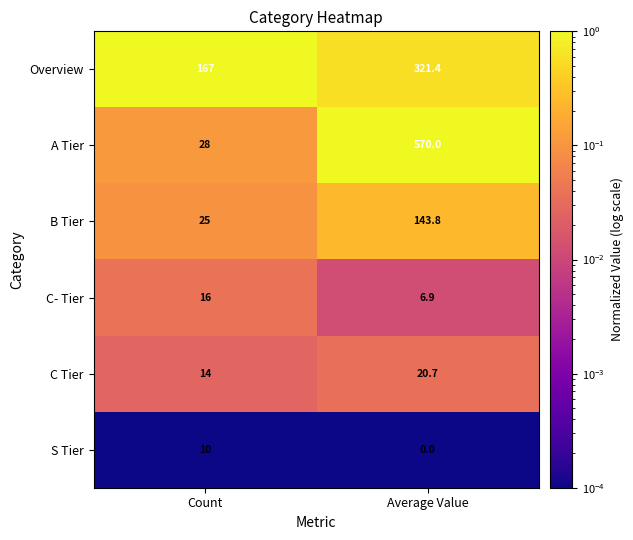

Is the value of C Tier at Average Value greater than the value of Overview at Count?

No